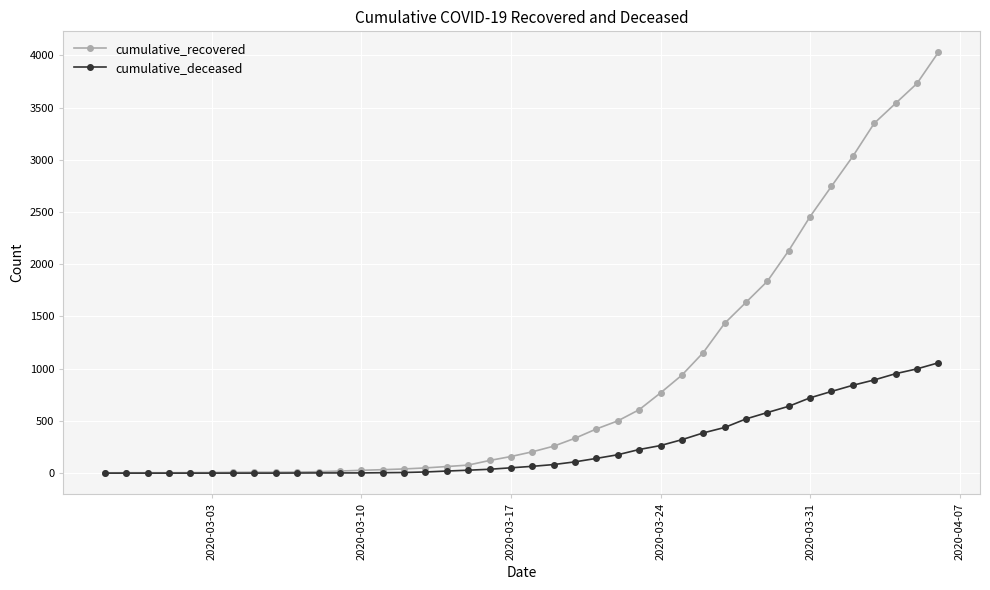

Rank the series by their maximum value, from highest to lowest.

cumulative_recovered, cumulative_deceased